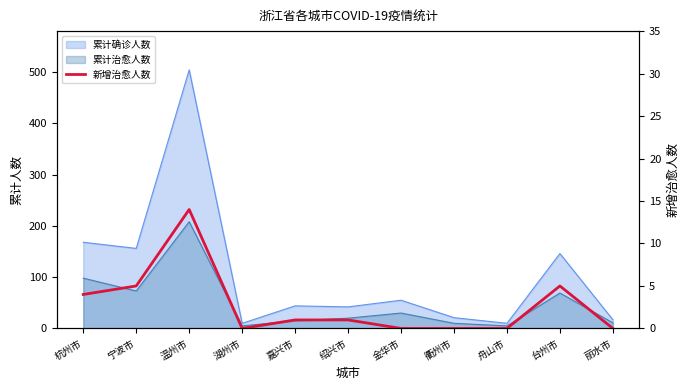

What is the difference between the maximum and minimum values?

14